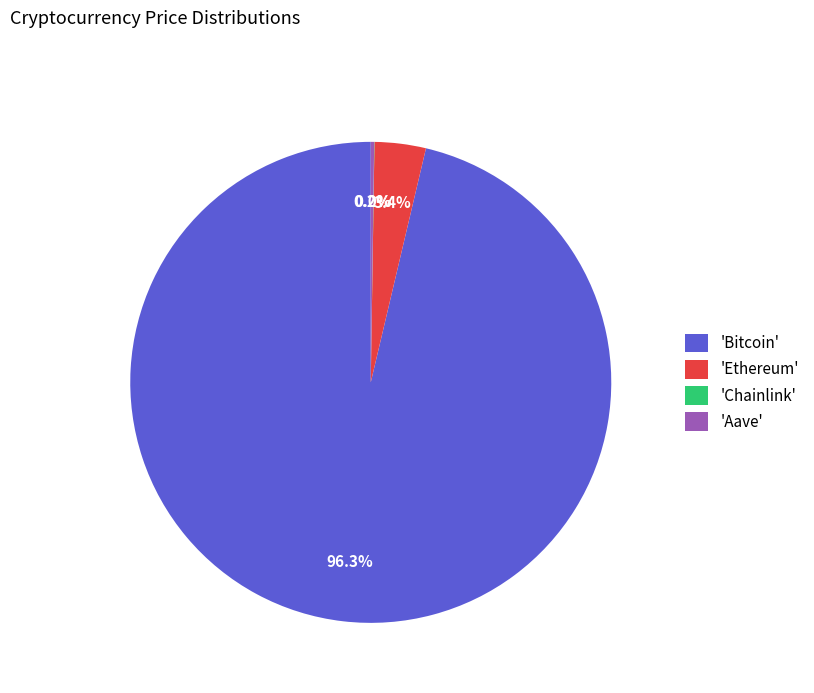

Which slice is the largest?

'Bitcoin'